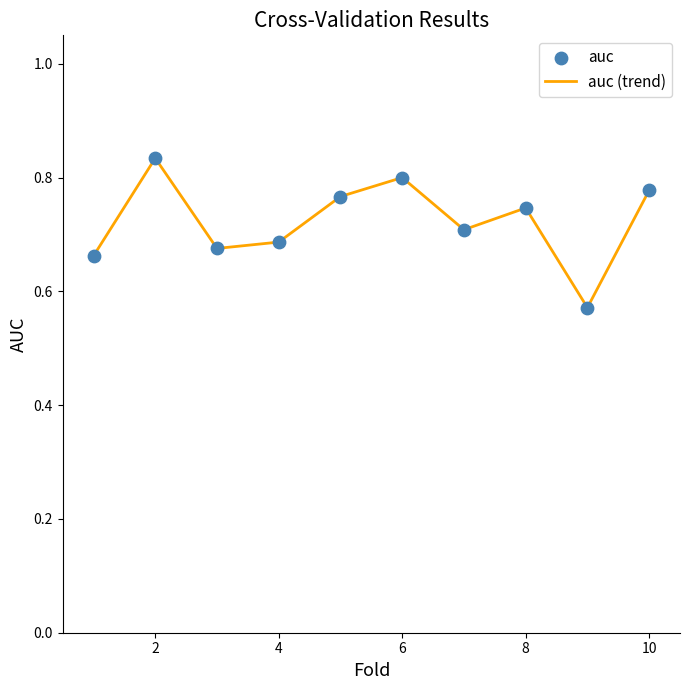

What is the difference between the maximum and minimum values?

0.3